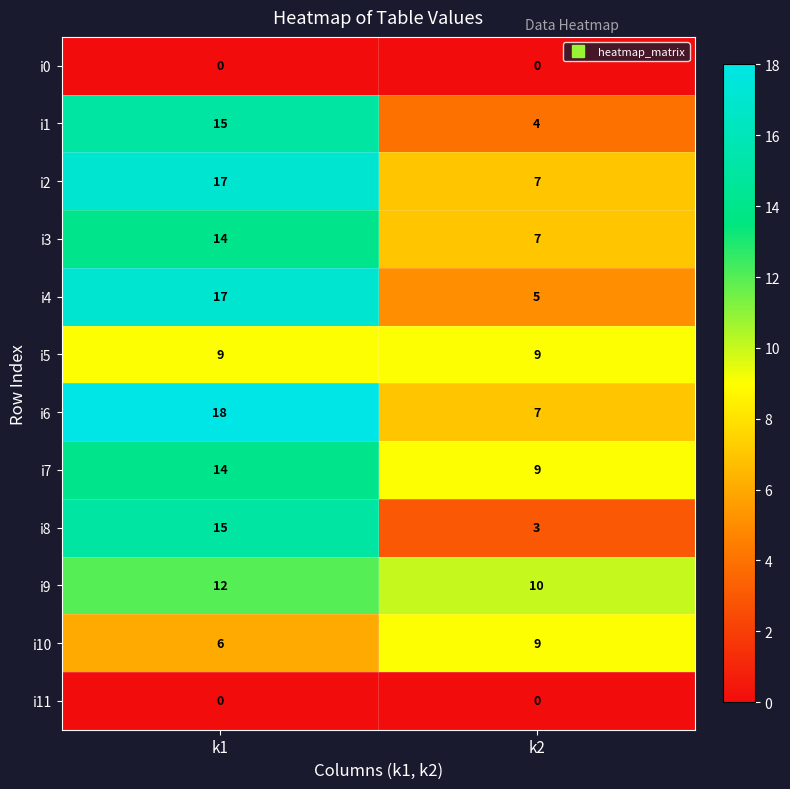

What is the spread (max minus min) of values at k1?

18